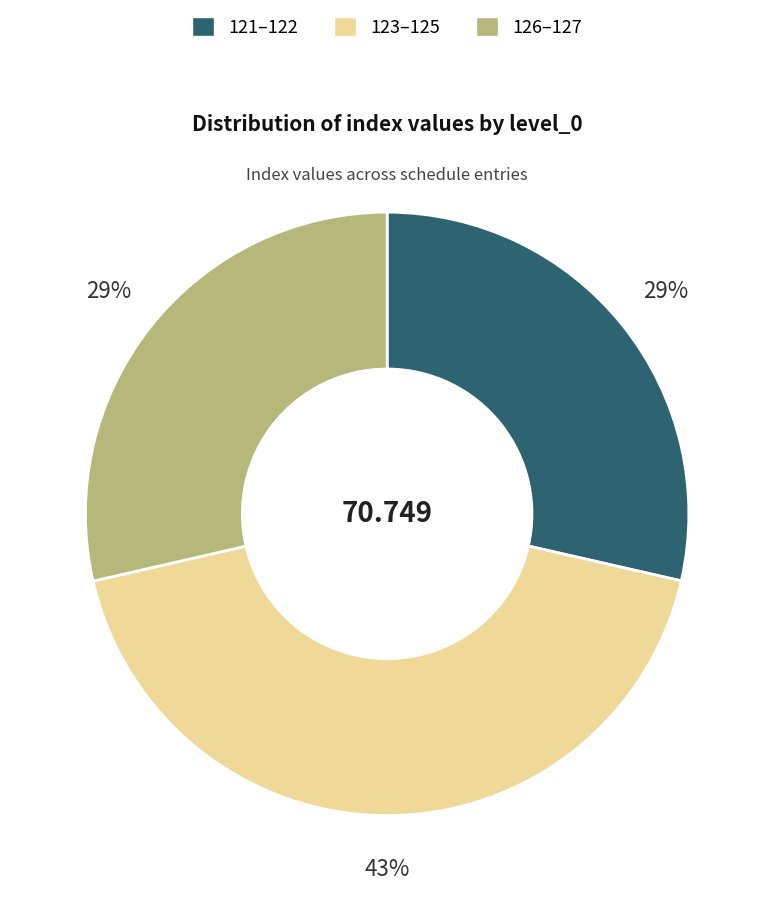

Does any single category account for the majority?

No